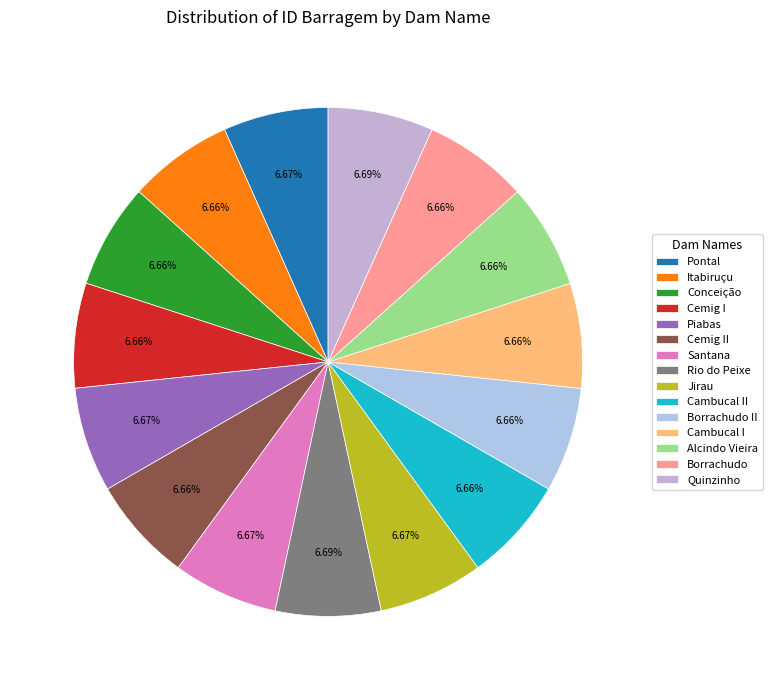

Is Conceição the majority of the pie?

No